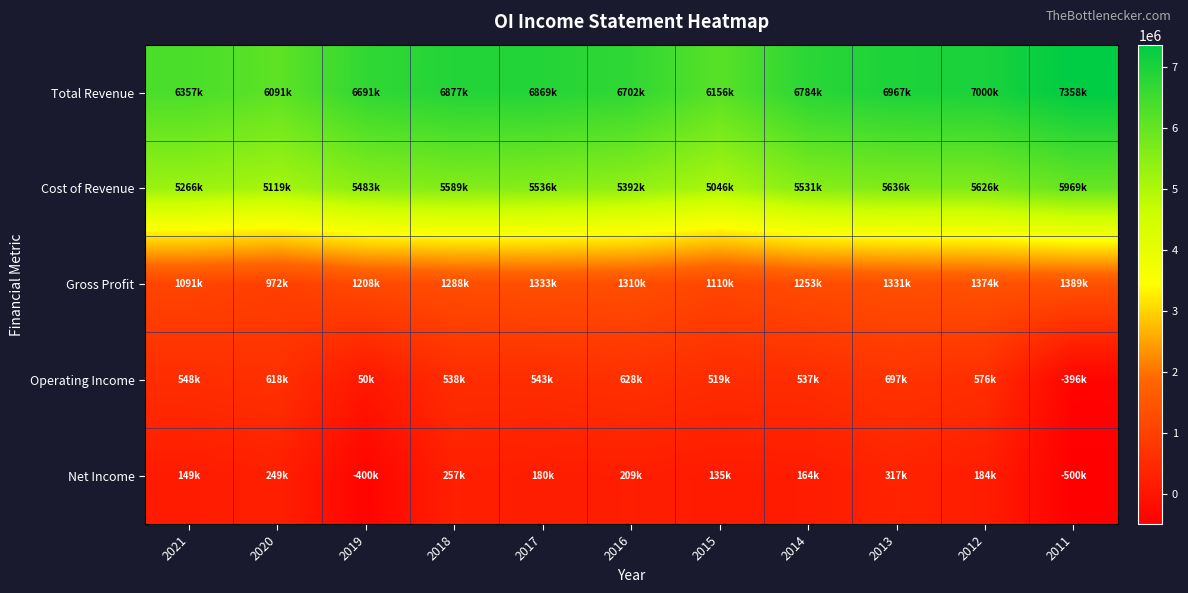

Rank the series by their maximum value, from lowest to highest.

Net Income, Operating Income, Gross Profit, Cost of Revenue, Total Revenue